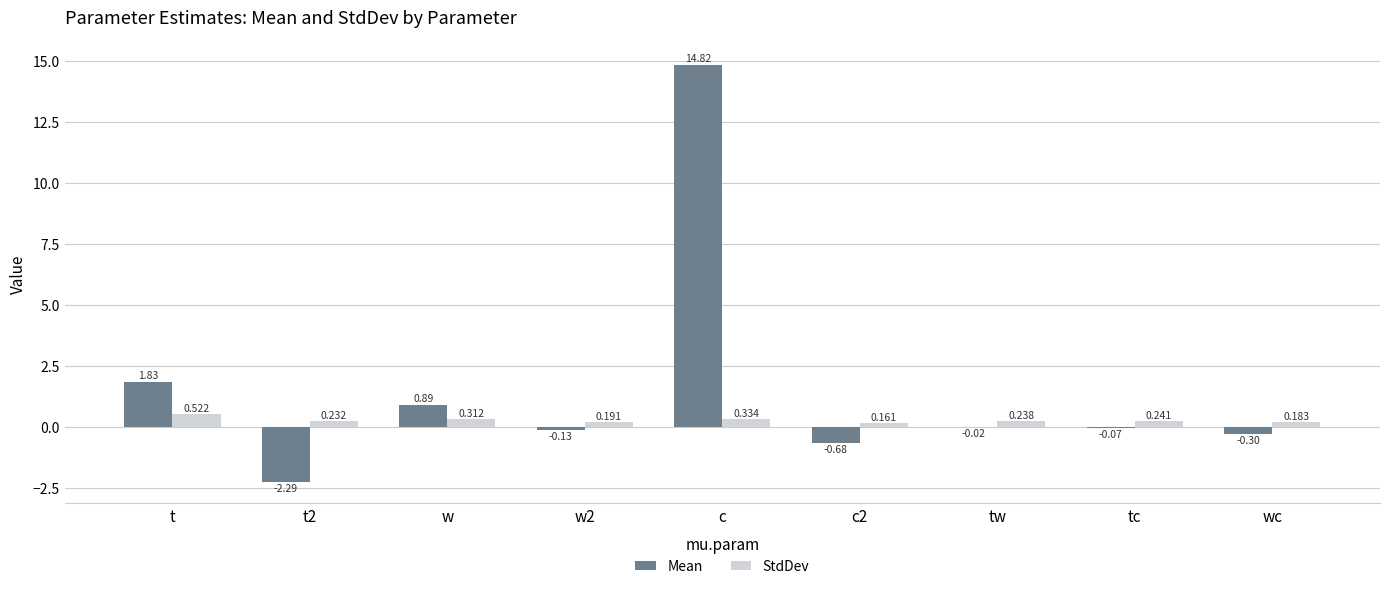

Count the StdDev values in the range 0 to 1.

9